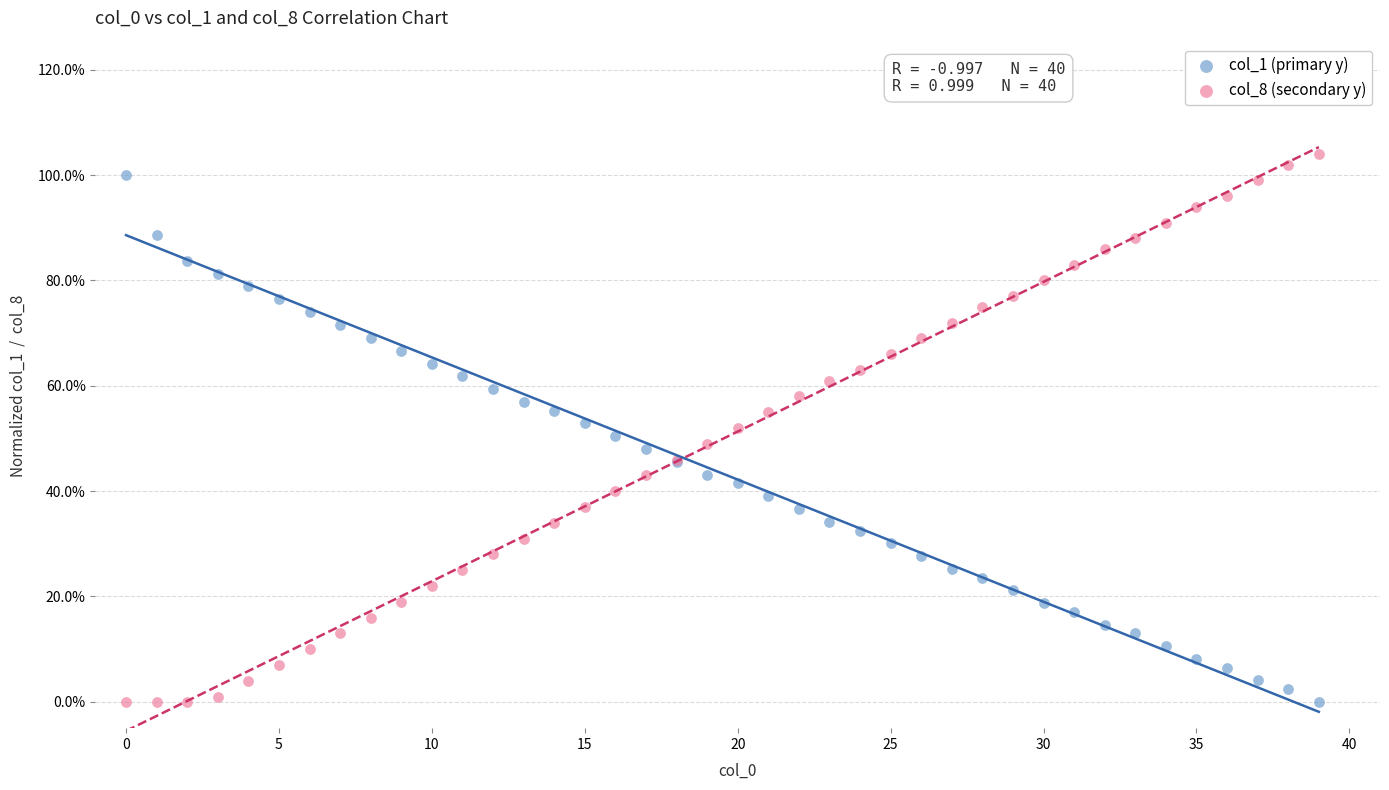

Which series has the widest spread of Y values?

col_8 (secondary y)